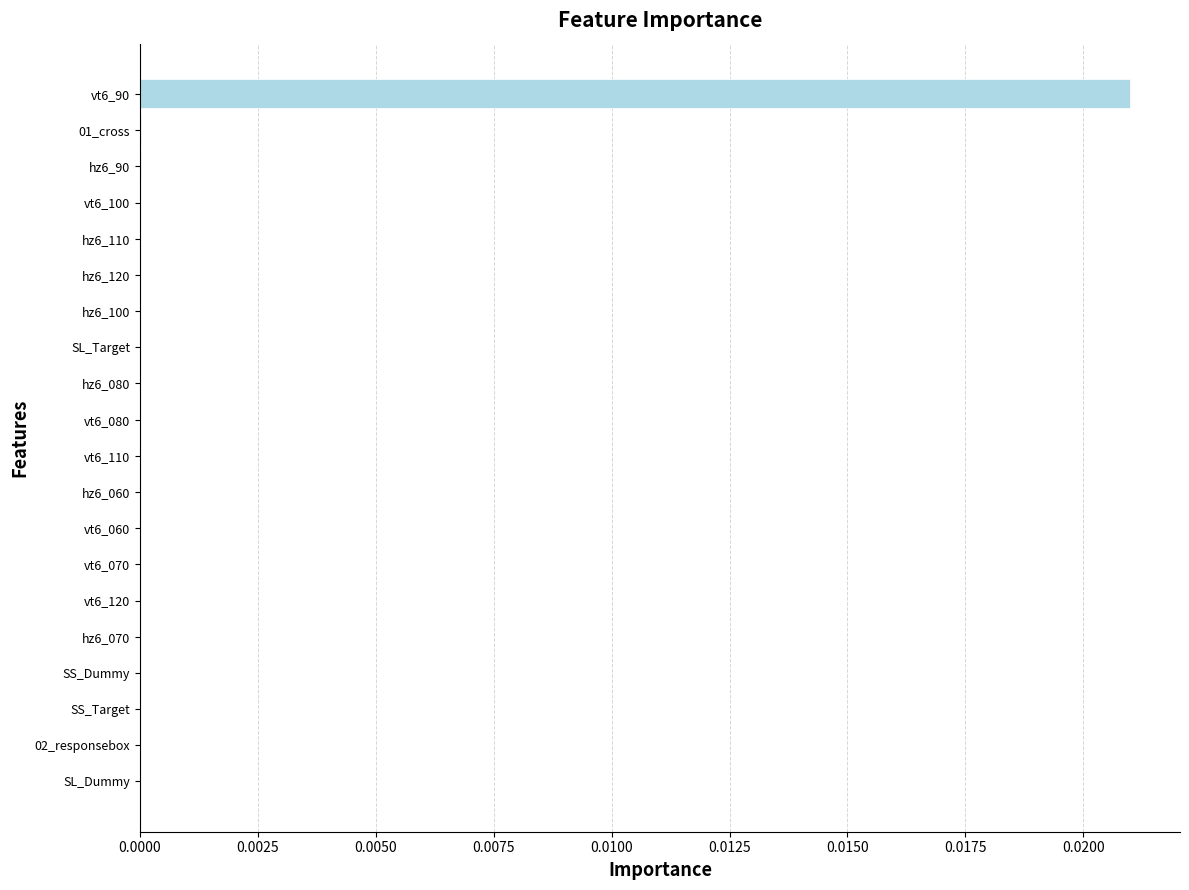

The value at 02_responsebox is 0.0. True or false?

True